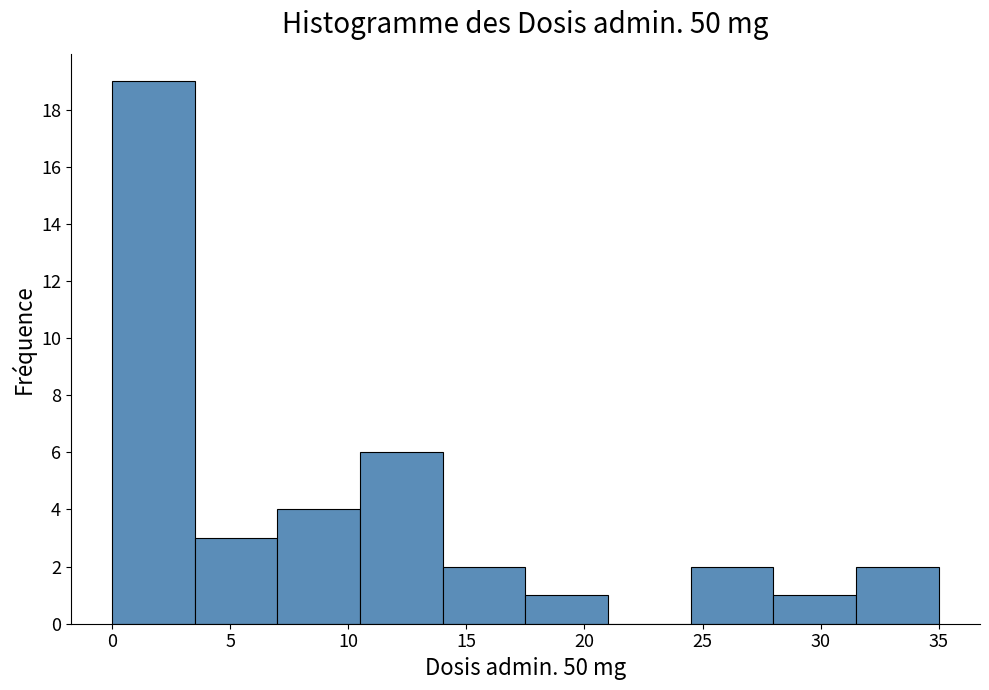

Reading left to right, list every bar in this chart as the range it spans on the x-axis followed by its height. The values are not printed on the chart, so give them approximately, as read against the axis.

0.0 to 3.5: 19
3.5 to 7.0: 3
7.0 to 10.5: 4
10.5 to 14.0: 6
14.0 to 17.5: 2
17.5 to 21.0: 1
21.0 to 24.5: 0
24.5 to 28.0: 2
28.0 to 31.5: 1
31.5 to 35.0: 2